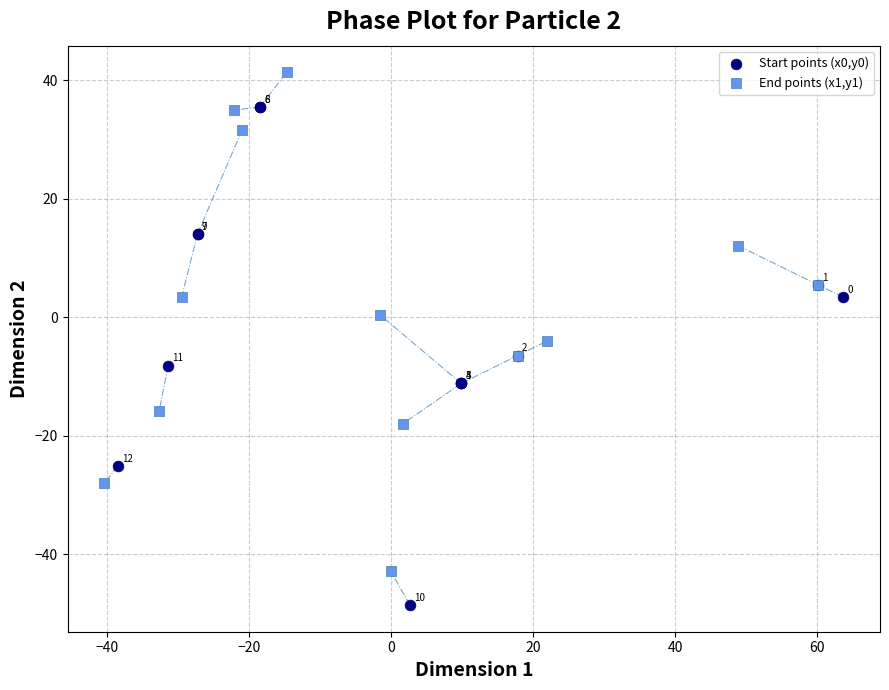

Which series reaches the maximum Y coordinate?

End points (x1,y1)